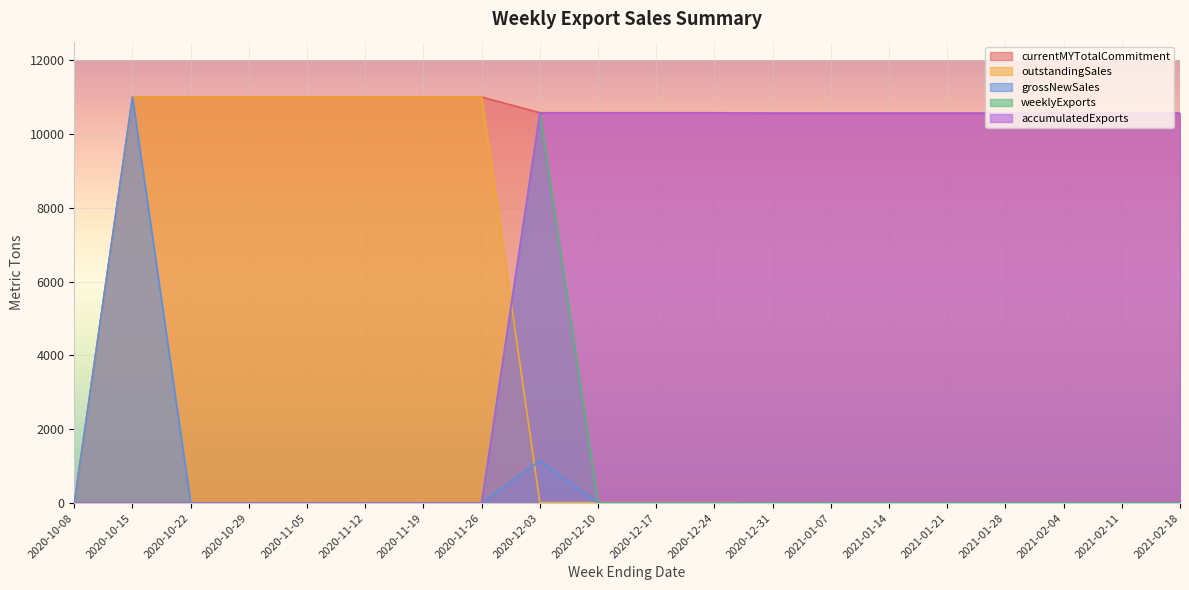

Which category has the lowest value in the weeklyExports series?

2020-10-08